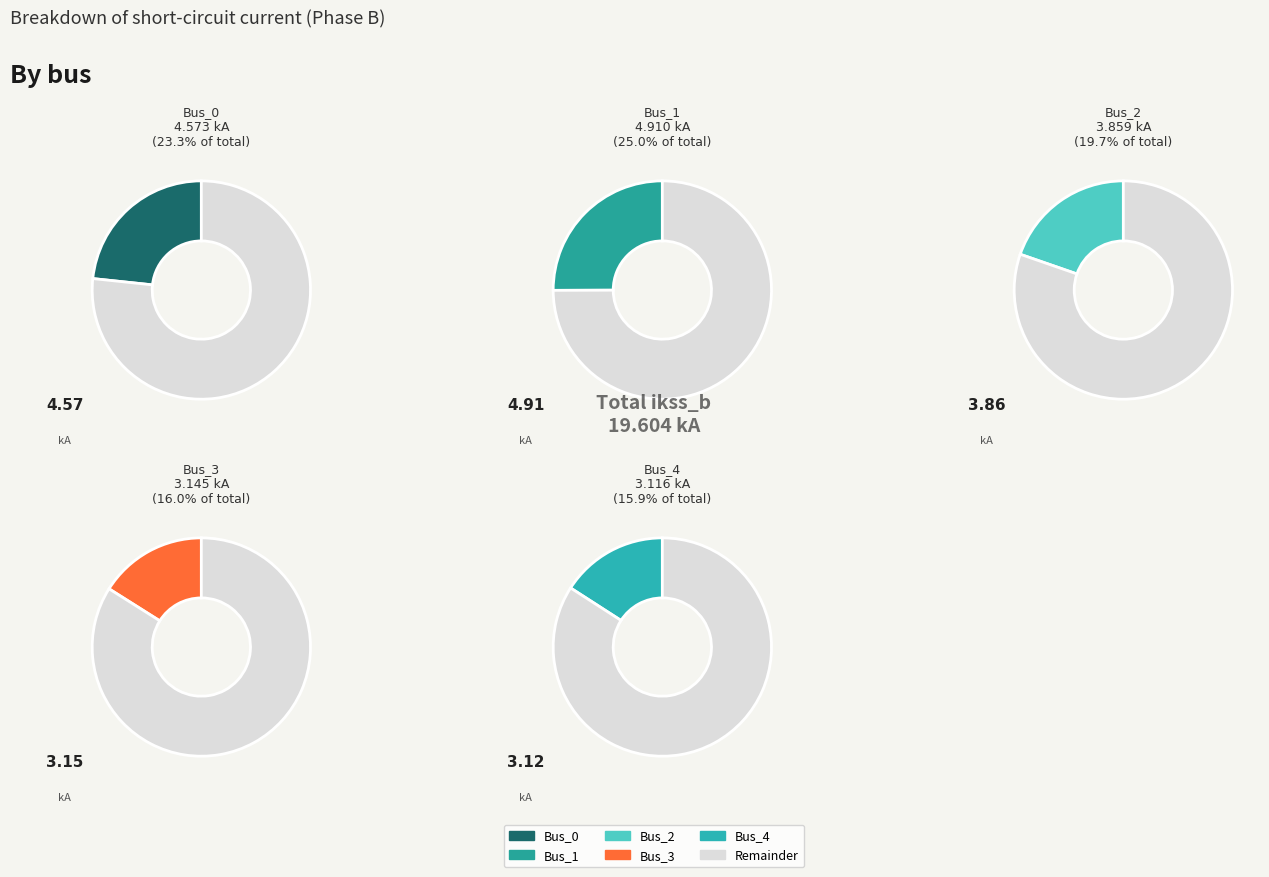

To the nearest percent, what percentage of the pie is Bus_1?

25%